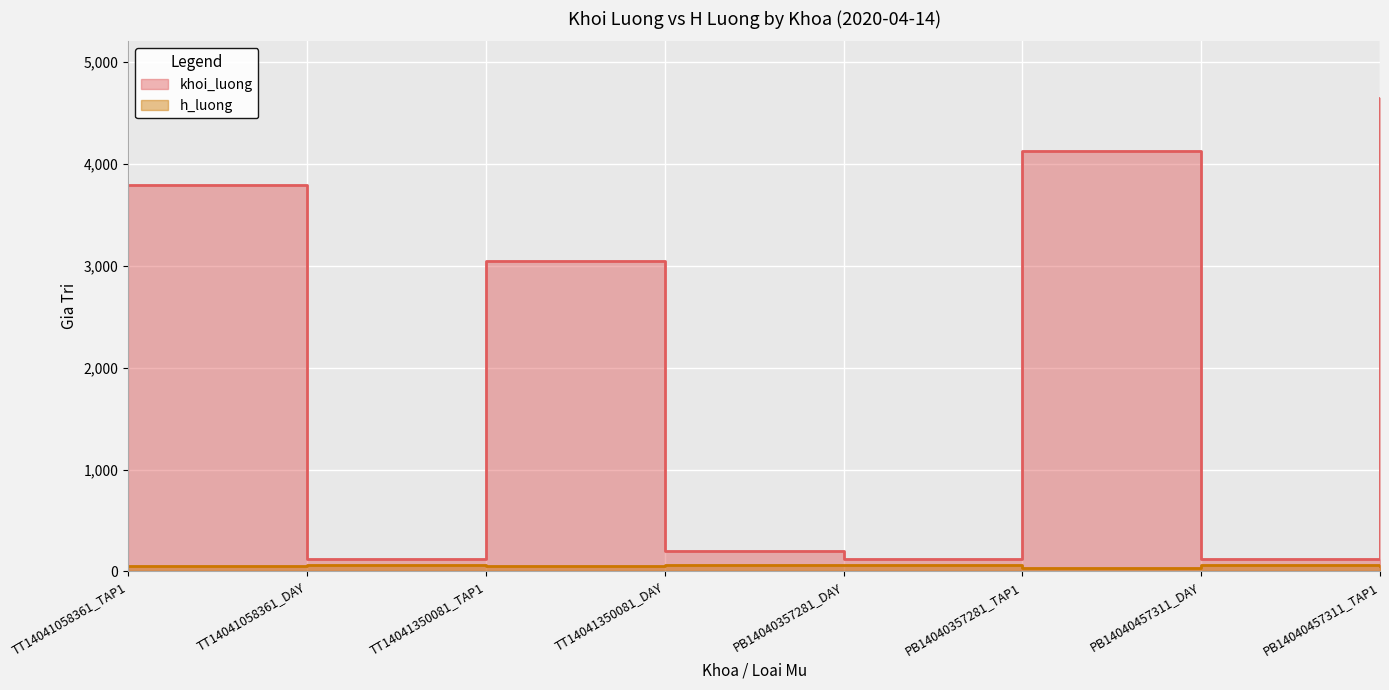

True or false: h_luong and khoi_luong cross at least once.

False